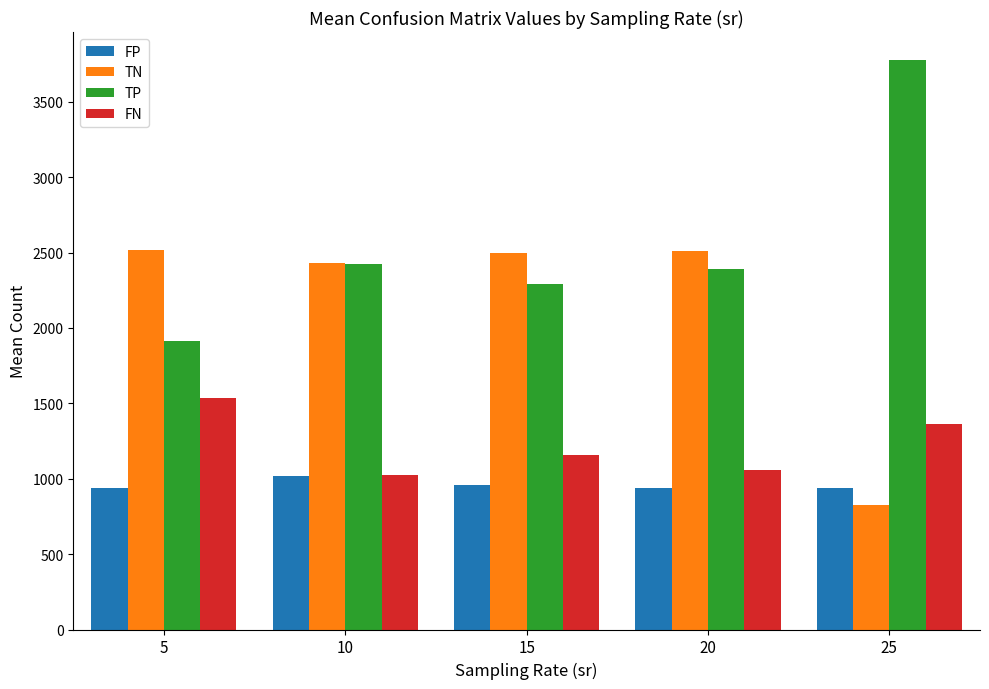

Rank the series by their maximum value, from lowest to highest.

FP, FN, TN, TP